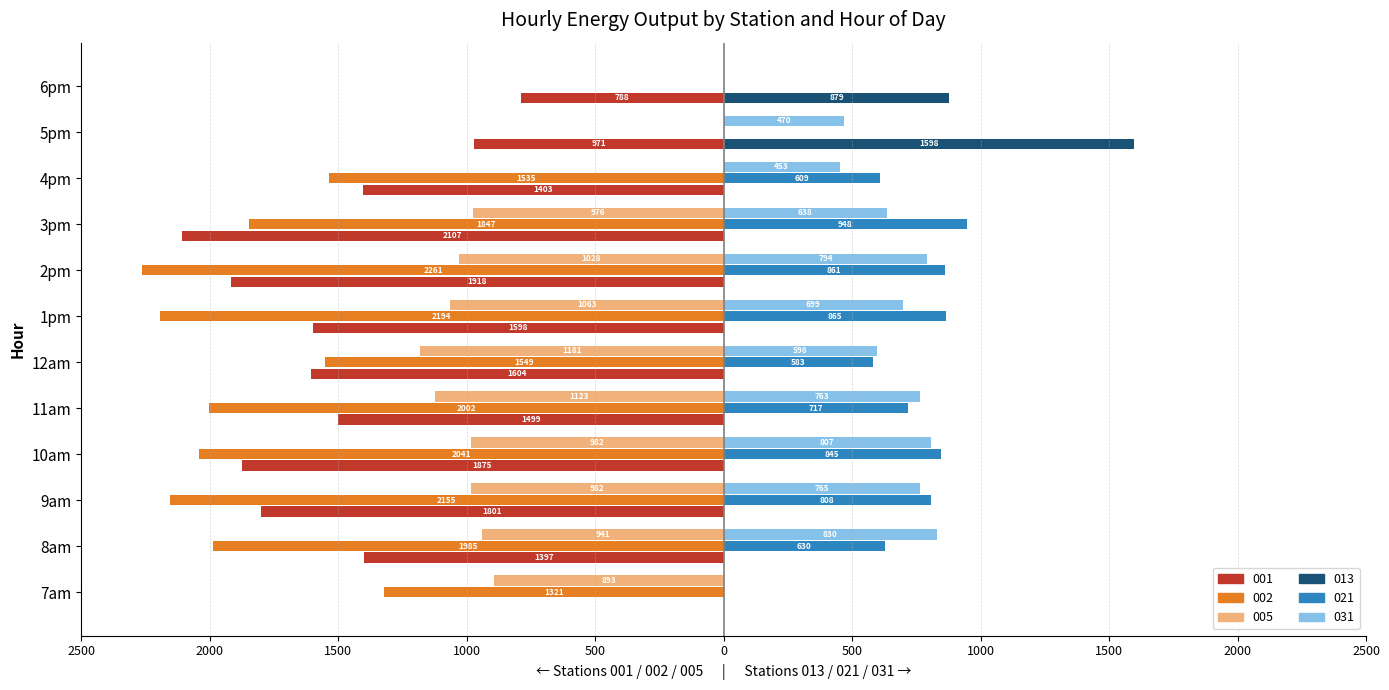

What are all the series names shown in the legend?

001, 002, 005, 013, 021, 031